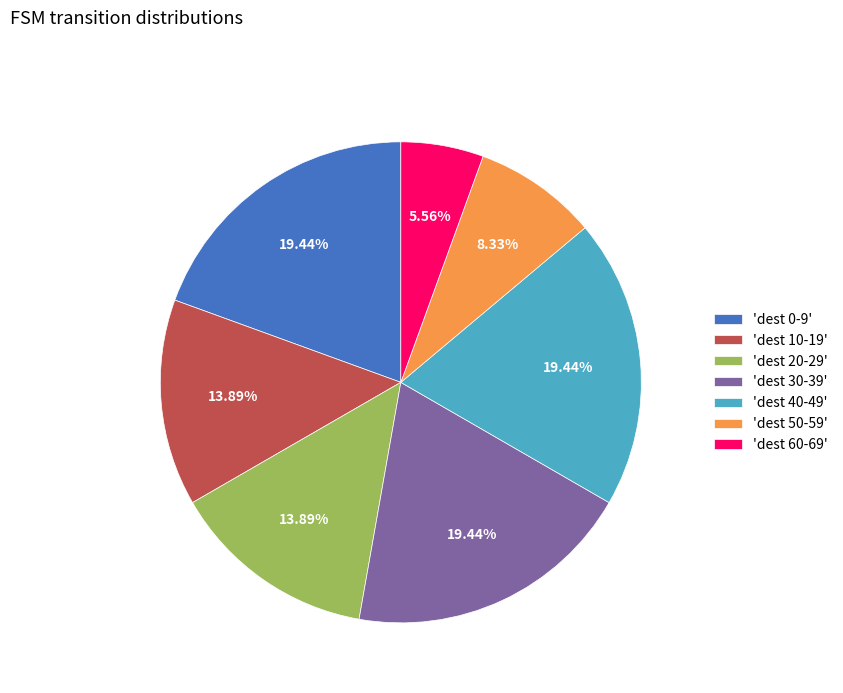

Between 'dest 40-49' and 'dest 20-29', which is larger?

'dest 40-49'